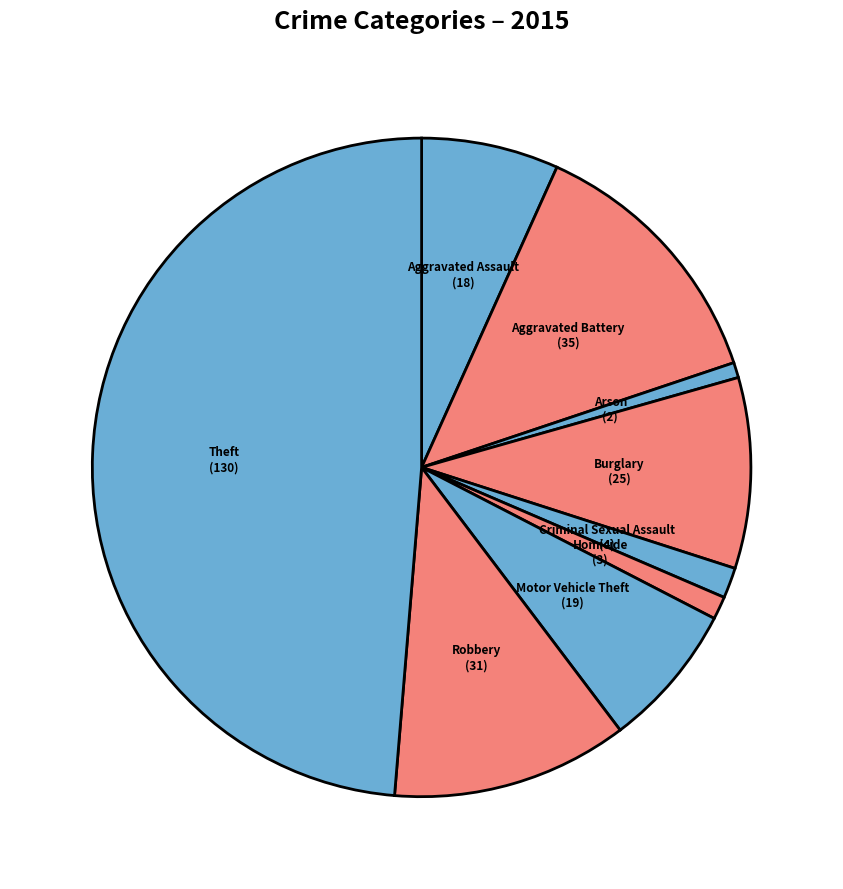

Is it true that Motor Vehicle Theft is 7% of the pie?

True